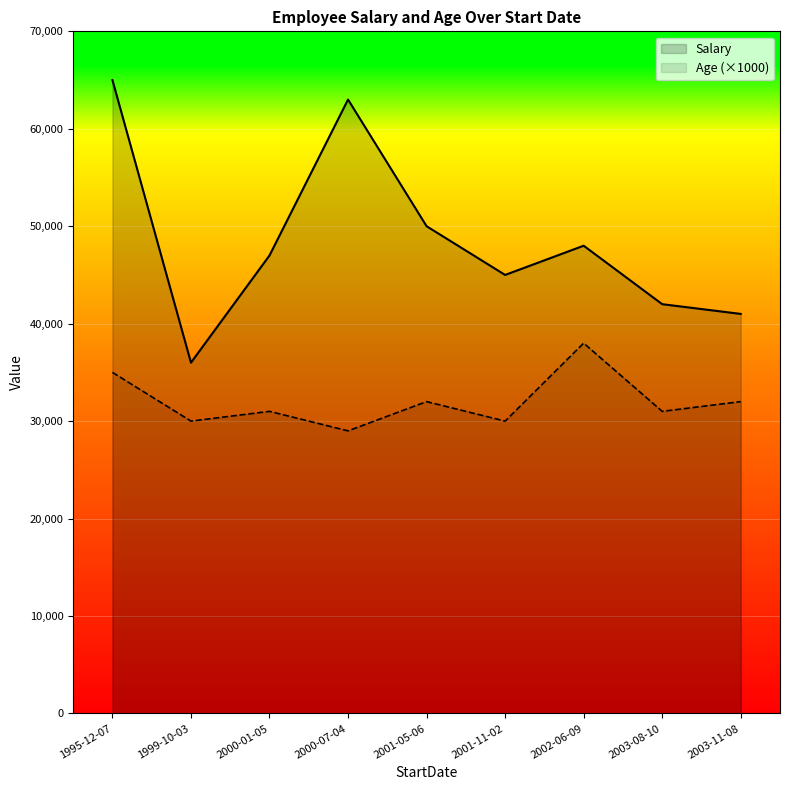

Reading left to right, list all the values displayed in this chart.

Salary: 2001-11-02=45000	1999-10-03=36000	2000-07-04=63000	2000-01-05=47000	2001-05-06=50000	1995-12-07=65000	2003-11-08=41000	2002-06-09=48000	2003-08-10=42000
Age: 2001-11-02=30	1999-10-03=30	2000-07-04=29	2000-01-05=31	2001-05-06=32	1995-12-07=35	2003-11-08=32	2002-06-09=38	2003-08-10=31